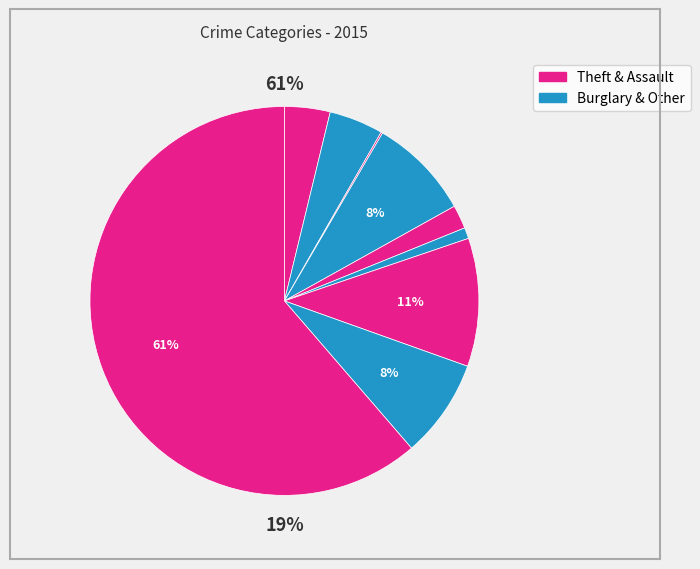

Rank the categories by value from highest to lowest.

Theft, Motor Vehicle Theft, Burglary, Robbery, Aggravated Battery, Aggravated Assault, Criminal Sexual Assault, Homicide, Arson